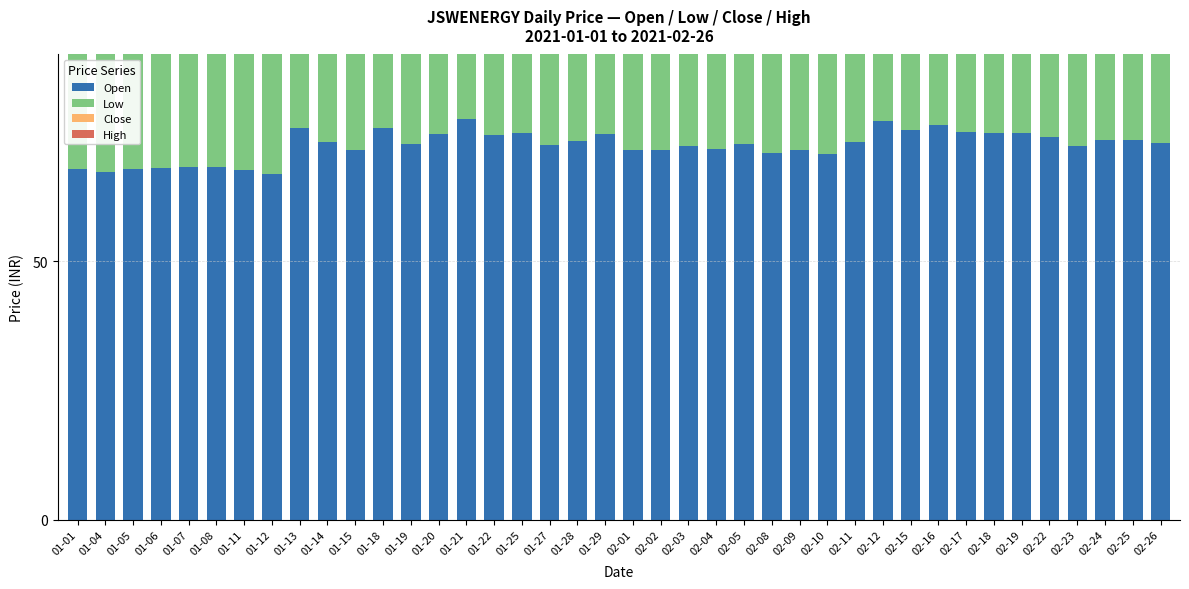

Reading left to right, what are all the values shown in this chart?

Open: 67.8	67.2	67.8	68.0	68.3	68.2	67.6	66.9	75.7	73.0	71.5	75.8	72.8	74.5	77.5	74.5	74.8	72.5	73.3	74.7	71.5	71.5	72.3	71.7	72.7	70.8	71.5	70.8	73.0	77.1	75.5	76.4	75.0	74.9	74.8	74.0	72.3	73.5	73.4	72.8
Low: 66.0	67.1	67.0	66.8	67.3	66.8	66.0	66.5	70.2	71.3	71.0	71.4	72.6	73.6	73.5	73.5	71.3	71.6	72.8	71.0	69.3	69.8	71.3	71.6	70.0	70.5	70.0	70.5	72.8	74.0	74.5	74.0	74.0	72.1	72.0	71.0	71.3	72.3	72.8	71.1
Close: 66.8	67.9	67.4	67.3	67.6	67.1	66.9	74.8	73.2	71.9	75.1	72.3	74.7	77.3	74.3	74.1	72.7	74.2	74.1	72.2	71.0	71.9	71.7	72.2	70.8	71.7	70.6	72.7	77.6	74.7	75.8	75.0	74.7	75.4	73.9	71.8	73.4	72.8	73.2	71.9
High: 68.5	68.8	68.1	68.5	68.3	68.2	67.8	76.0	76.0	73.8	75.8	75.8	74.9	79.1	78.3	76.8	75.1	74.9	75.5	76.2	71.9	72.9	72.6	73.6	72.6	72.8	73.4	74.0	77.9	77.5	77.8	76.8	75.6	77.0	75.8	74.0	75.2	75.4	74.8	73.9